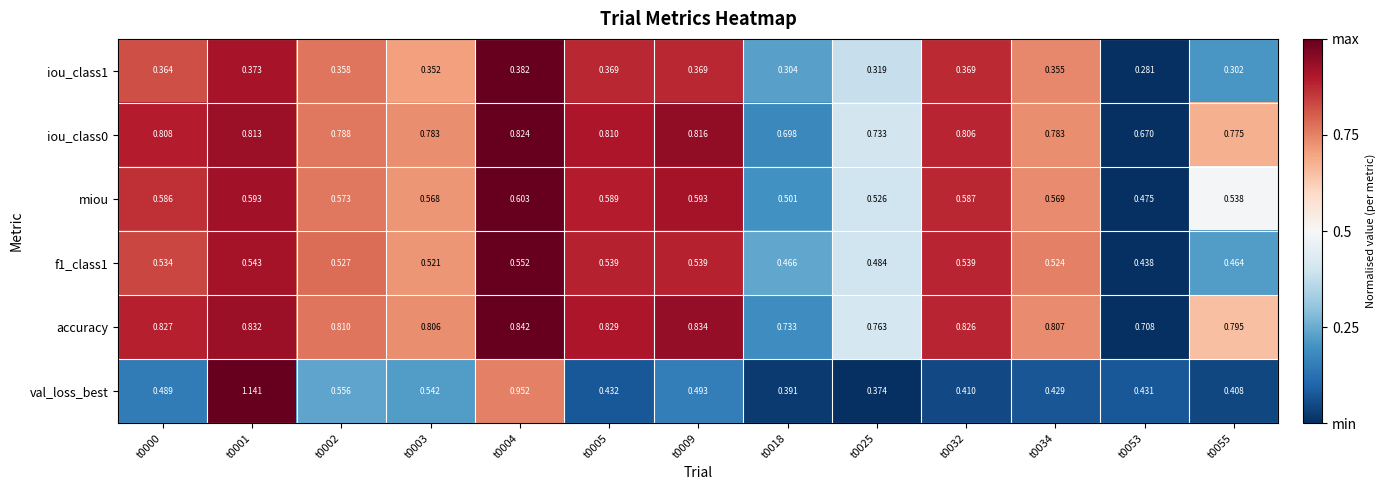

At which category does the chart reach its minimum across all series?

t0053